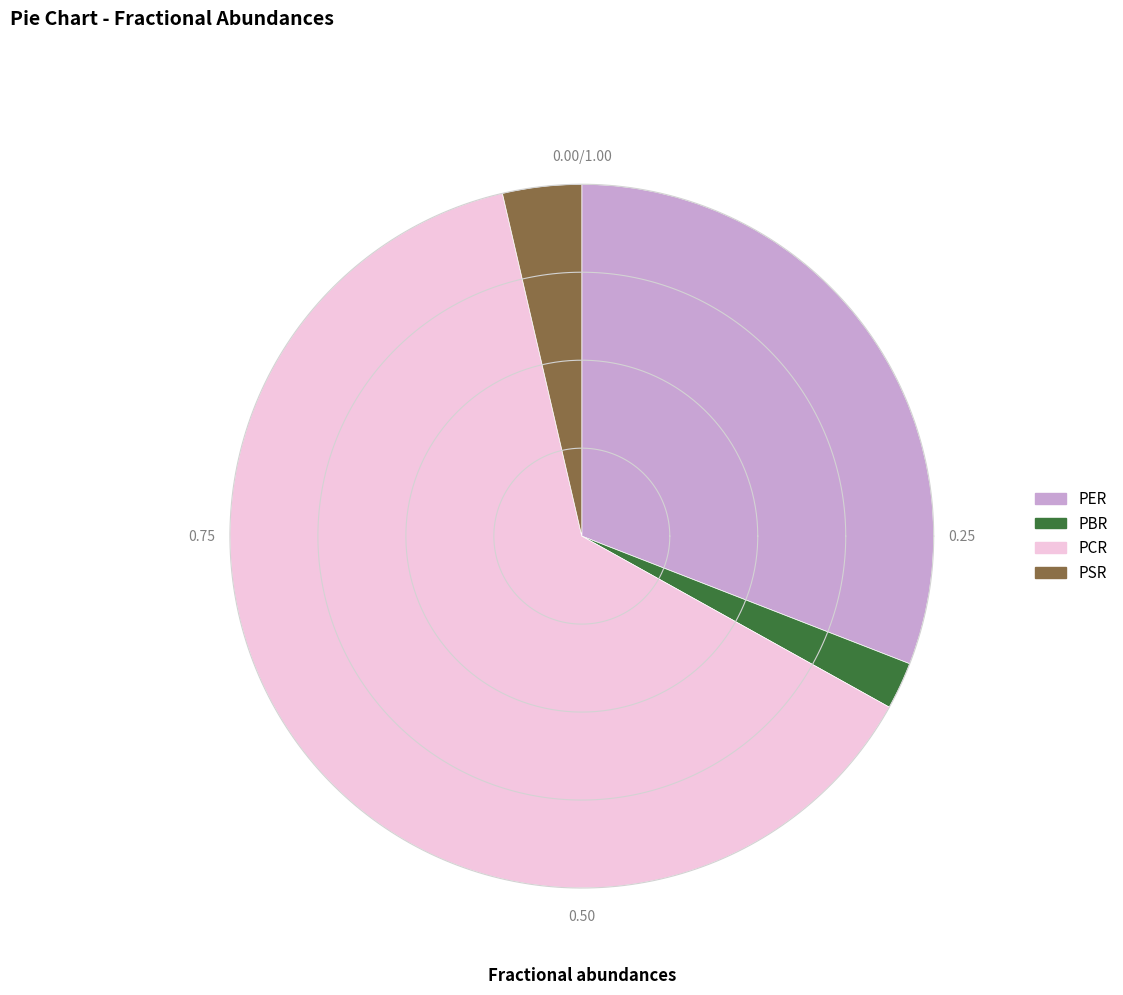

To the nearest percent, what portion does PSR represent?

4%